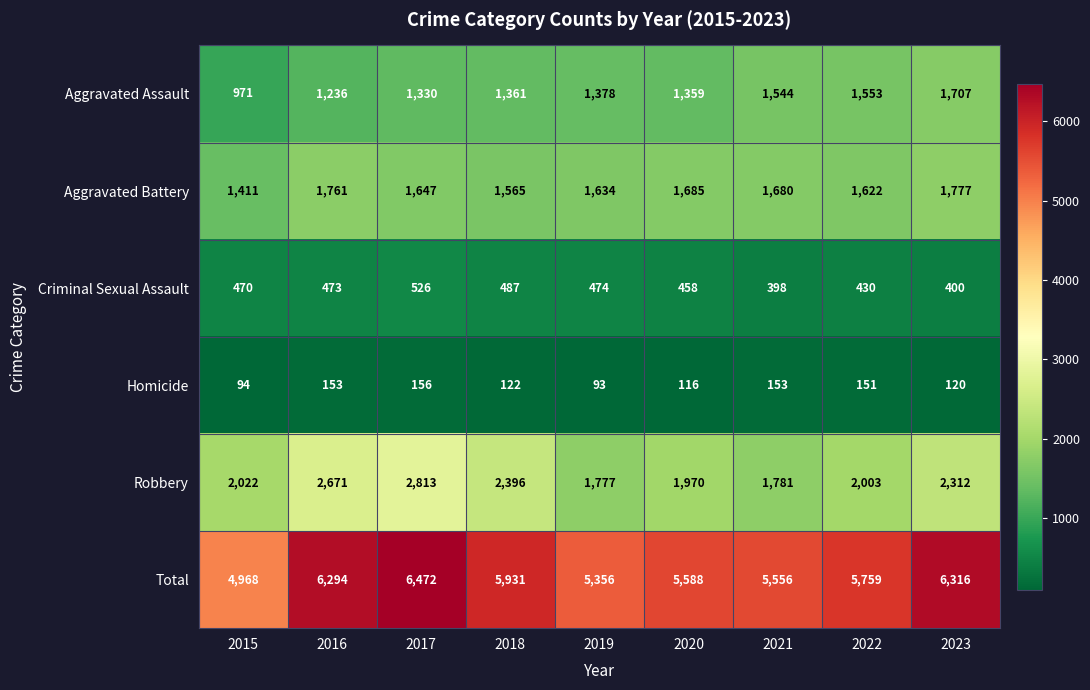

What is the greatest value displayed?

6472